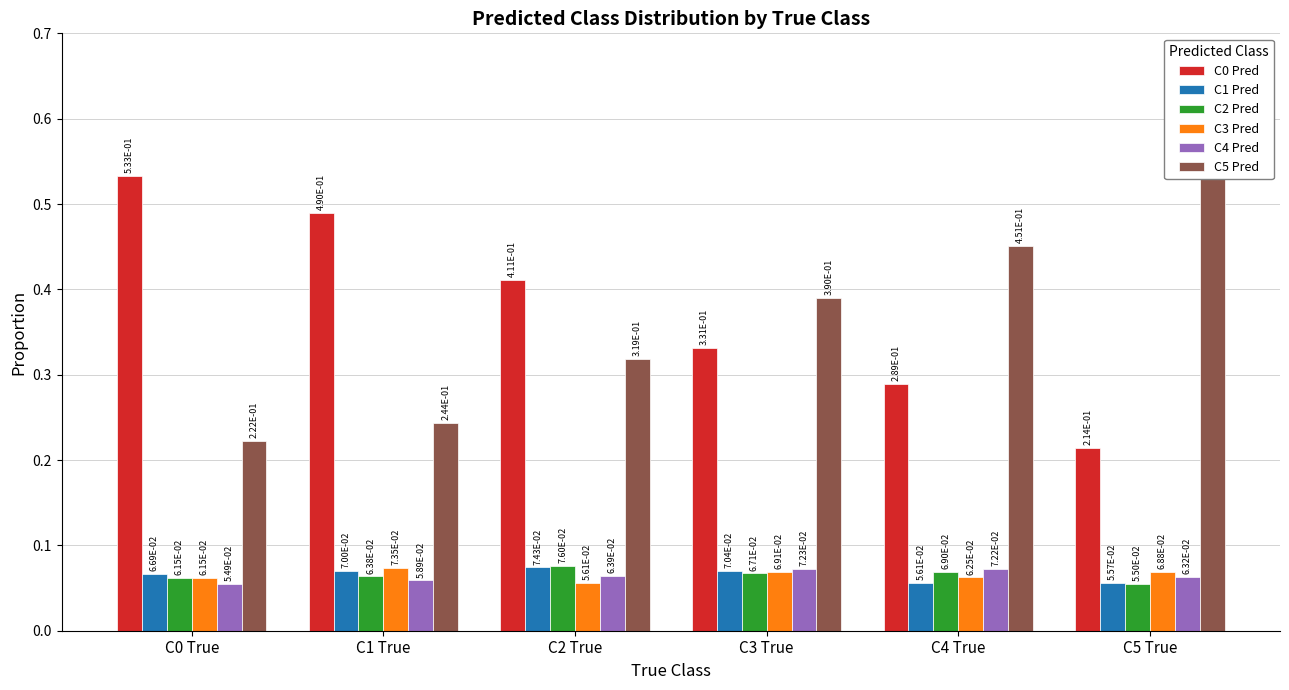

The value of C1 Pred at C2 True is 0.1. True or false?

True